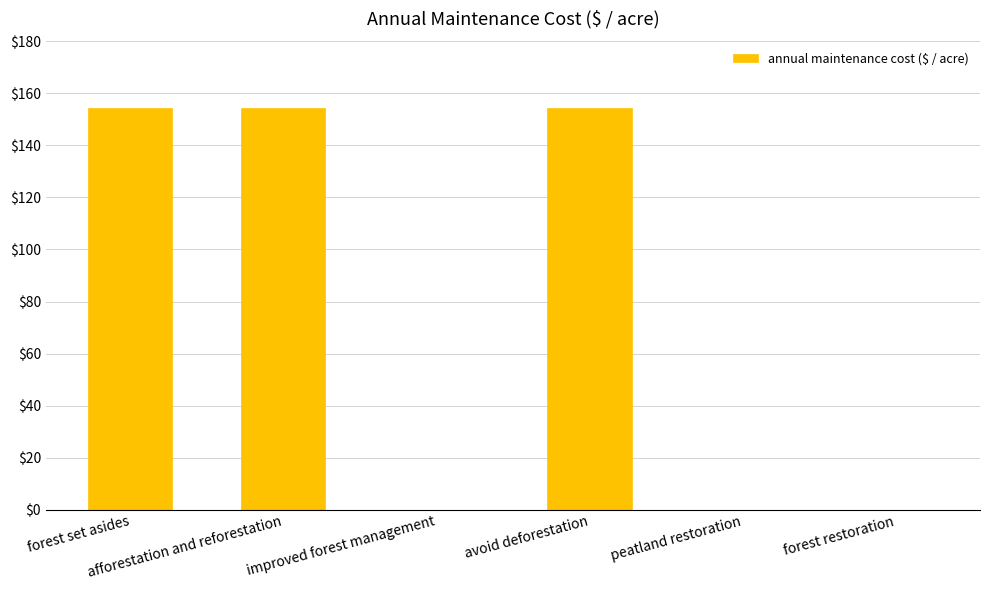

What is the sum of all values?

463.0